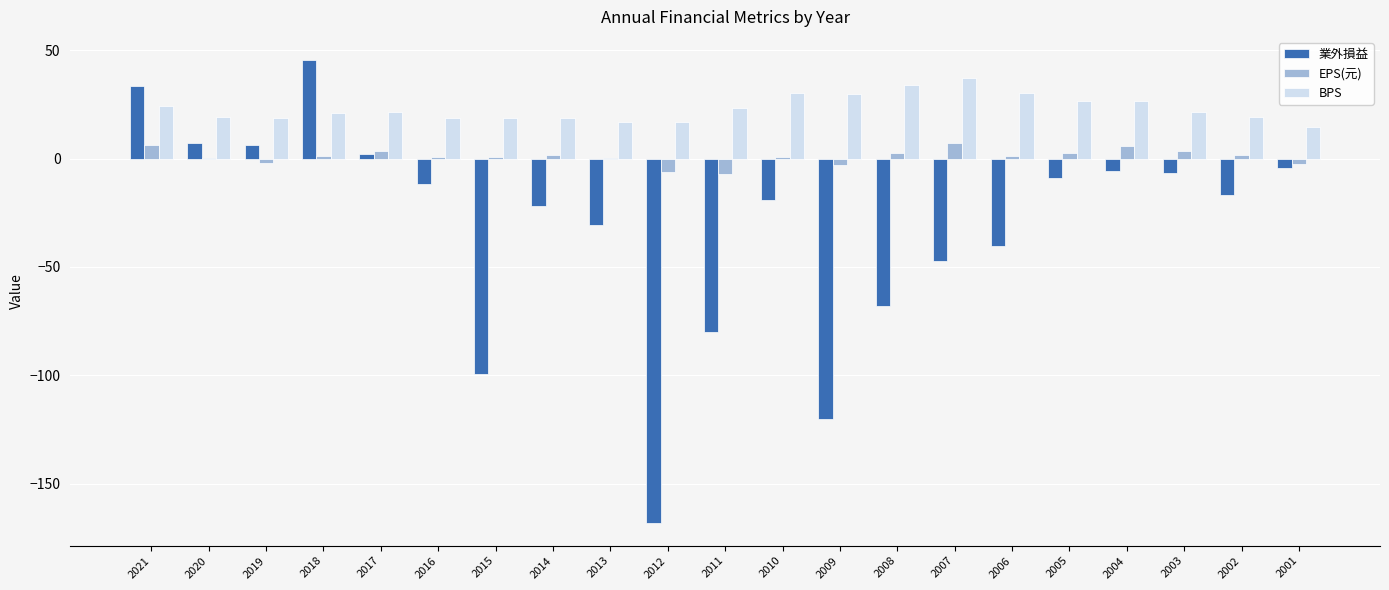

Is the value of 業外損益 at 2012 greater than the value of EPS(元) at 2002?

No